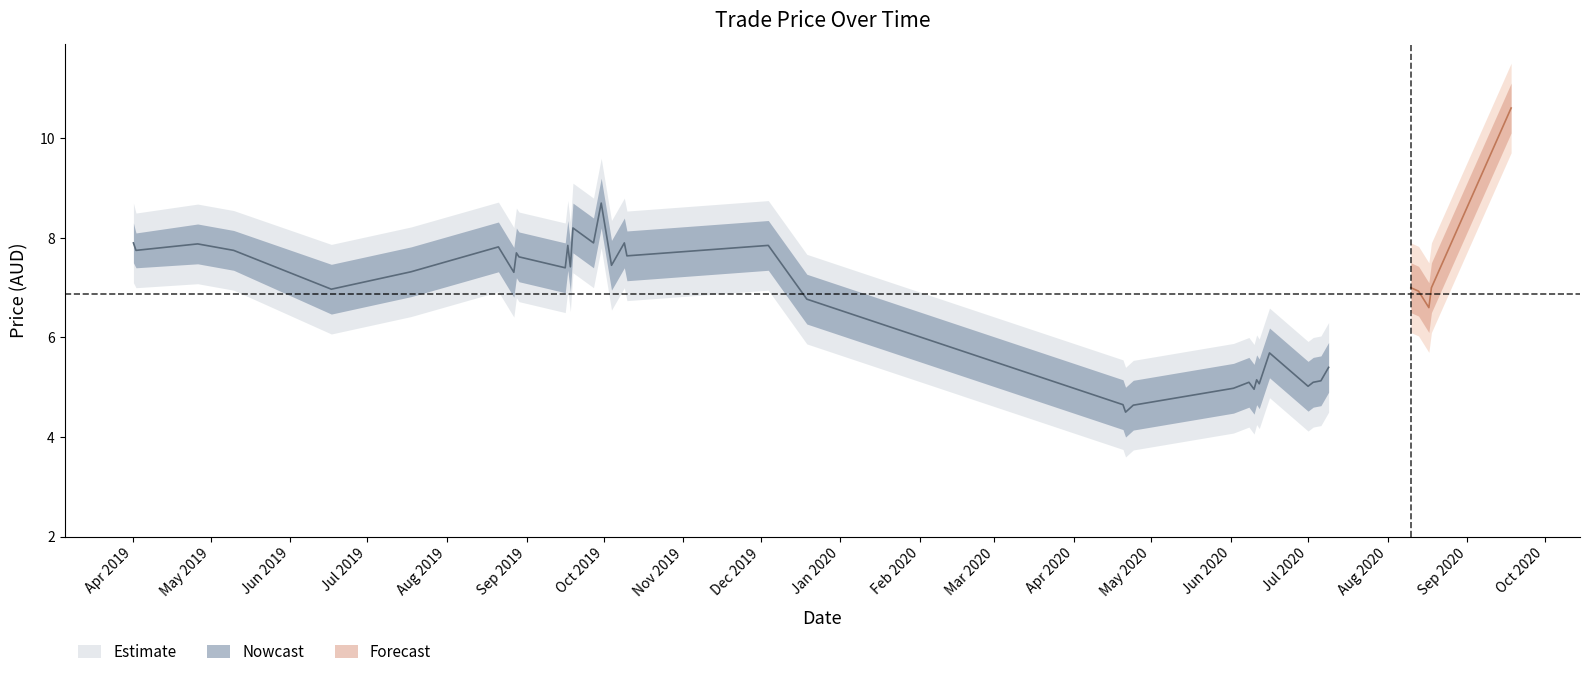

Which has a higher value, 2019-08-28 or 2020-07-06?

2019-08-28